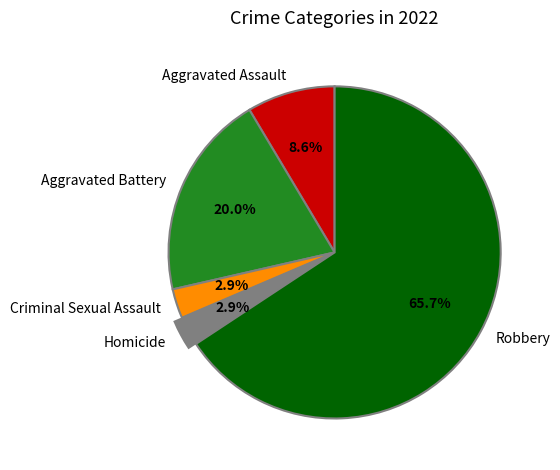

Which slice is the largest?

Robbery